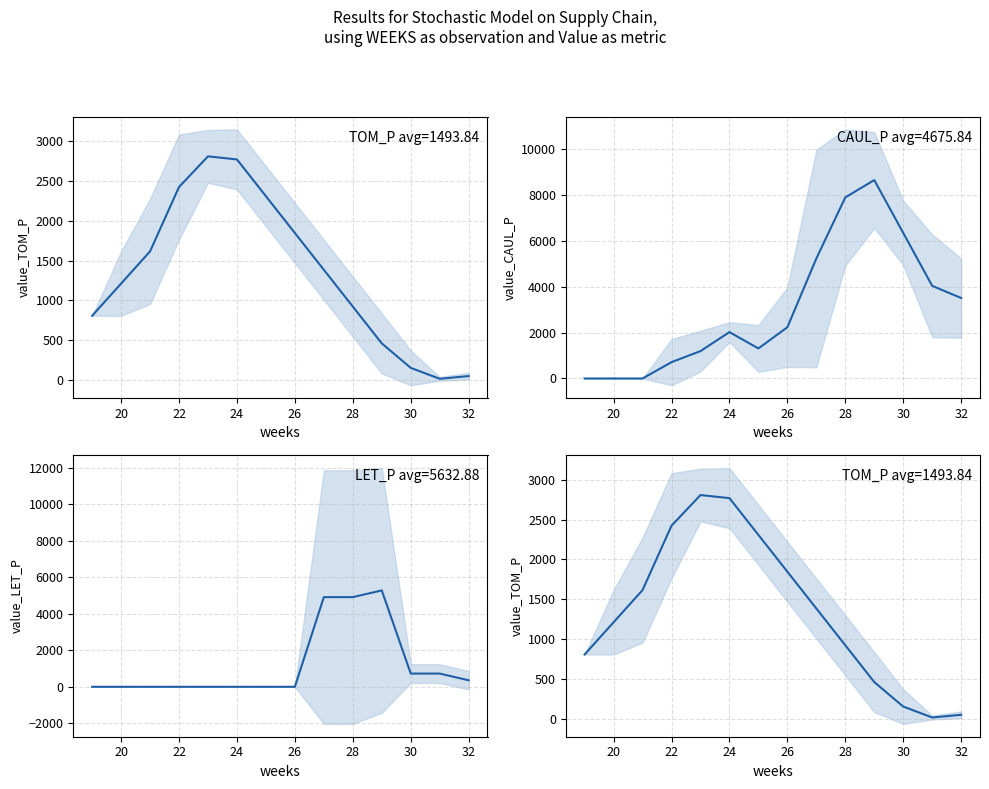

How many interior local peaks does the CAUL_P series have?

2